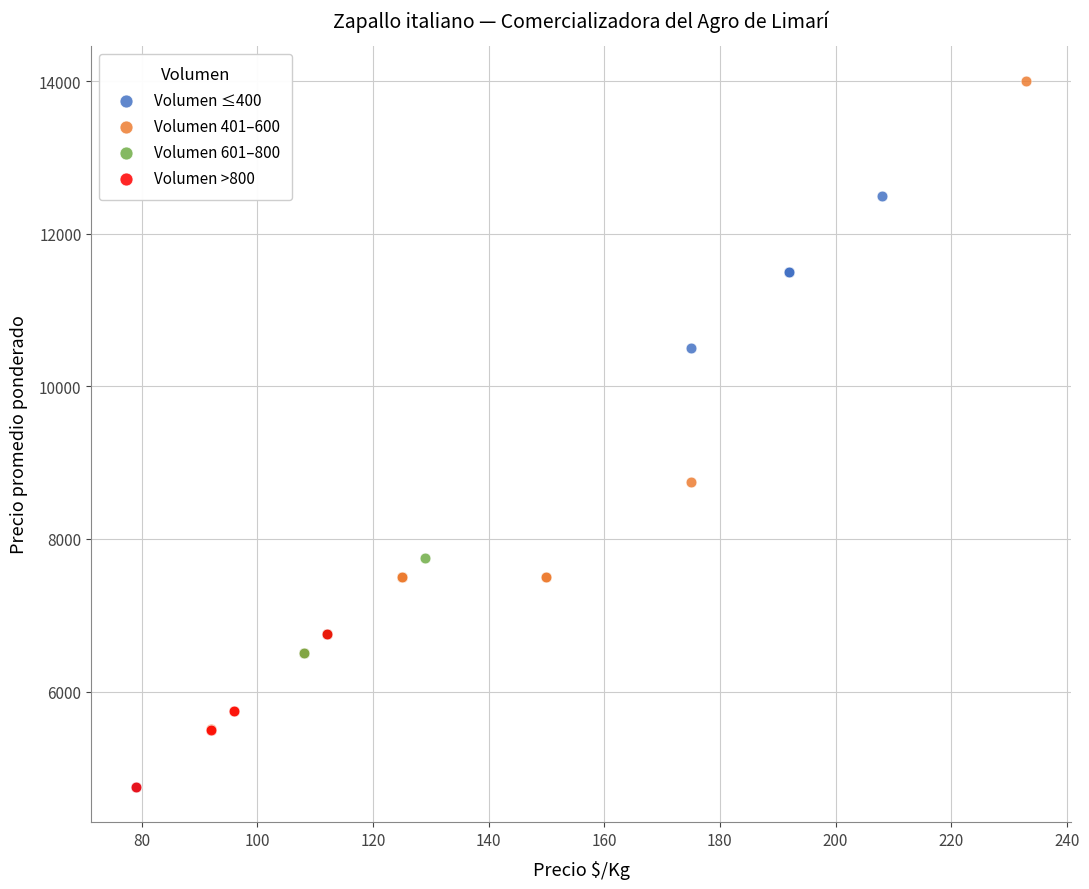

Which series contains the highest Y value?

Volumen 401–600